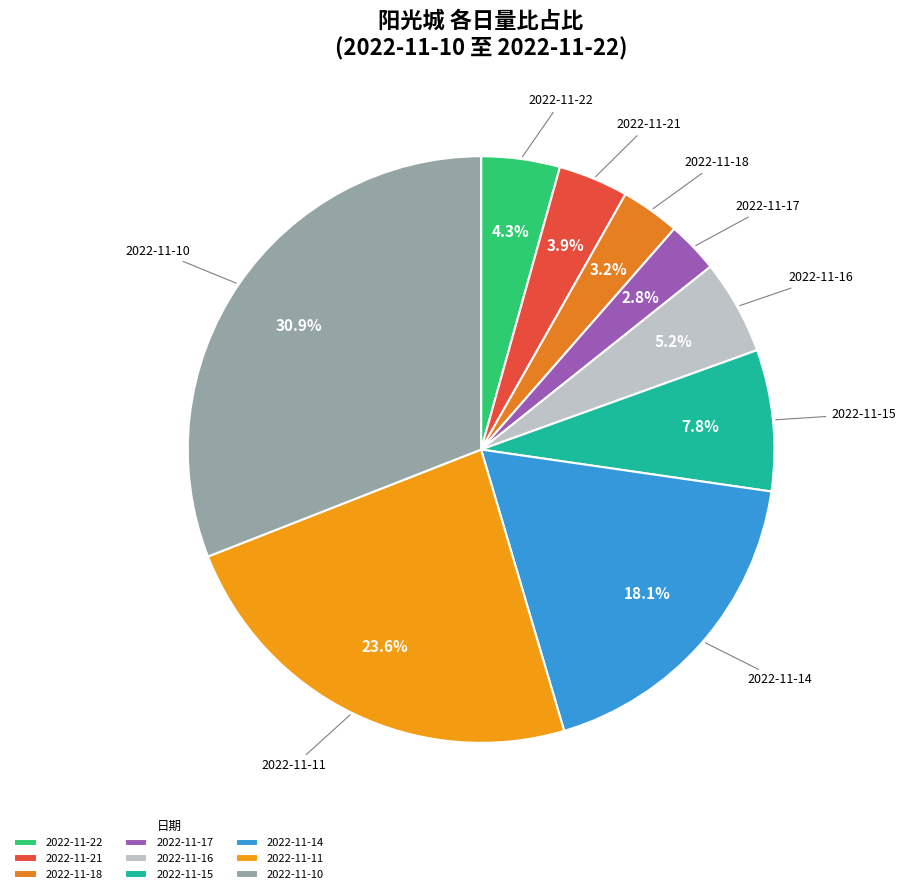

To the nearest percent, what percentage of the pie is 2022-11-21?

4%